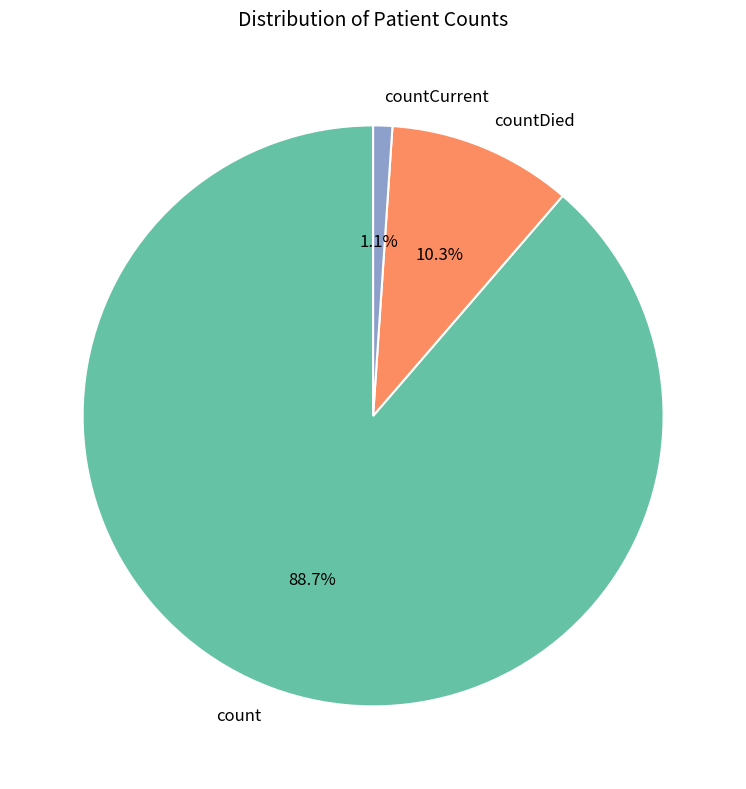

The countDied slice represents 10% of the pie. True or false?

True